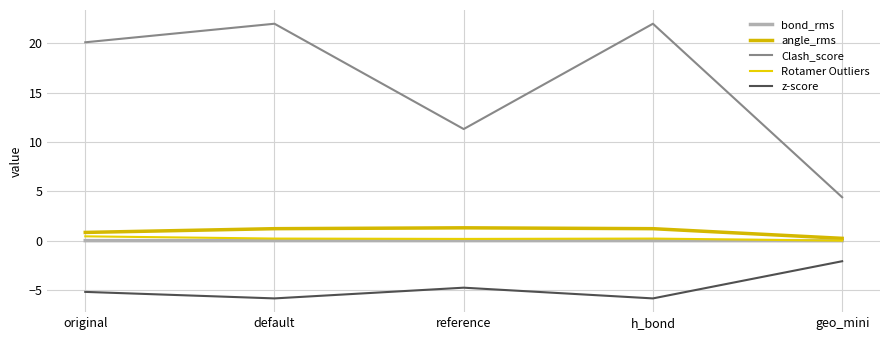

What position from the left is geo_mini?

5